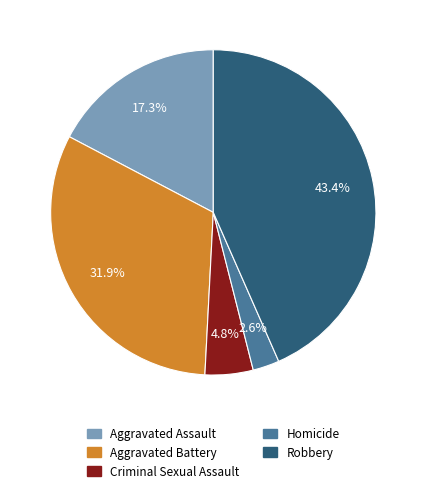

Between Homicide and Aggravated Battery, which is larger?

Aggravated Battery